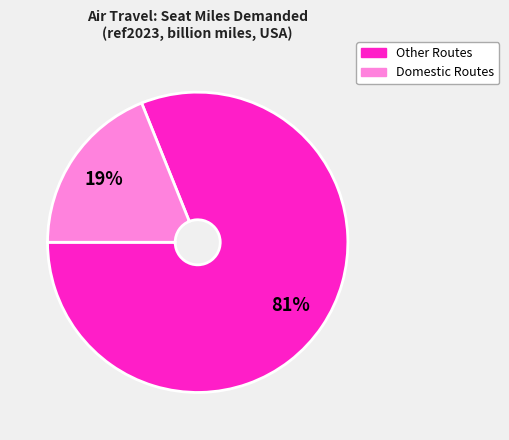

How many slices are in this pie chart?

2